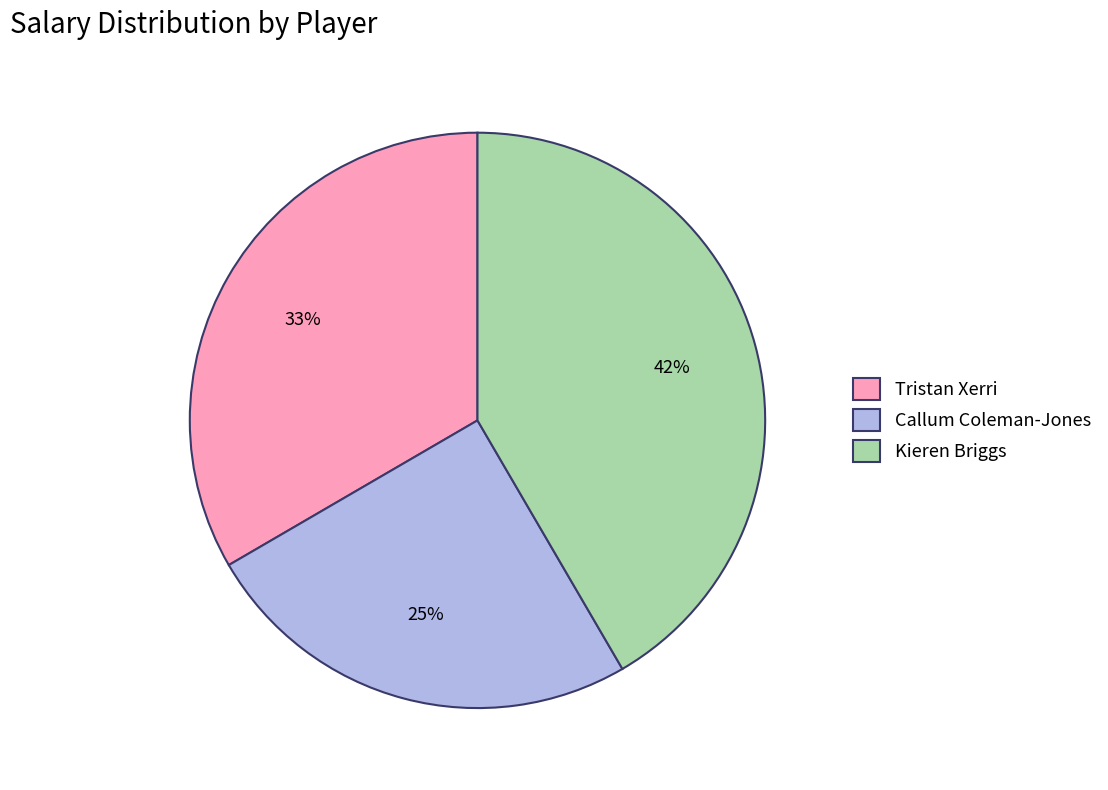

Between Callum Coleman-Jones and Kieren Briggs, which is larger?

Kieren Briggs